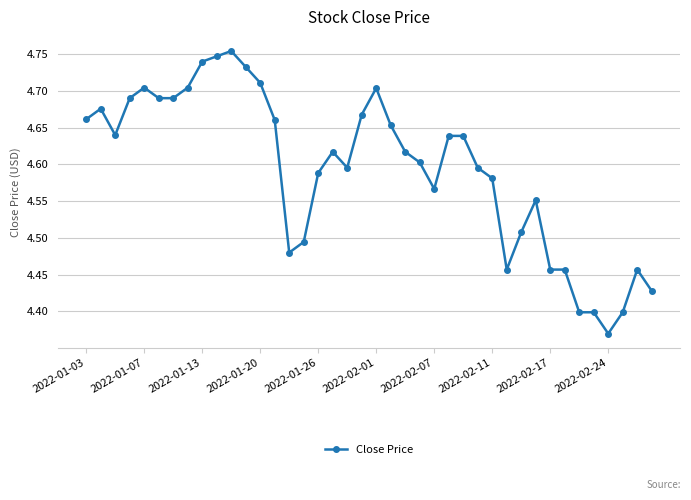

Count the values in the range 4 to 5.

40